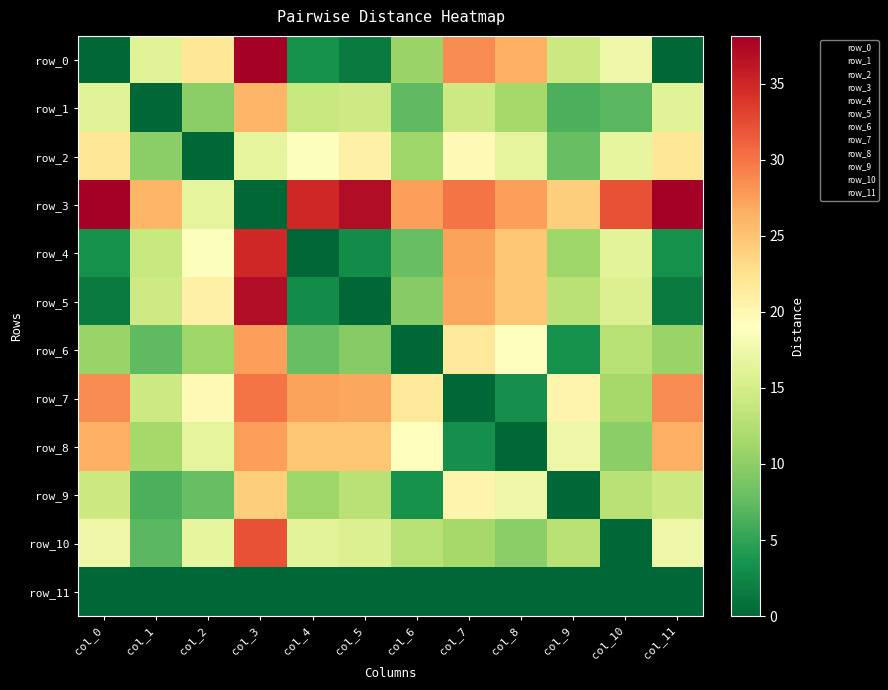

Reading left to right, extract all data points from this chart.

row_0: col_0=0.0	col_1=16.1	col_2=21.9	col_3=38.1	col_4=3.3	col_5=1.6	col_6=10.9	col_7=28.7	col_8=26.5	col_9=14.2	col_10=17.3	col_11=0.0
row_1: col_0=16.1	col_1=0.0	col_2=9.9	col_3=26.0	col_4=13.9	col_5=14.6	col_6=7.4	col_7=14.4	col_8=11.5	col_9=6.3	col_10=7.1	col_11=16.1
row_2: col_0=21.9	col_1=9.9	col_2=0.0	col_3=16.7	col_4=18.8	col_5=20.7	col_6=11.1	col_7=19.8	col_8=16.6	col_9=7.8	col_10=16.8	col_11=21.9
row_3: col_0=38.1	col_1=26.0	col_2=16.7	col_3=0.0	col_4=34.9	col_5=37.1	col_6=27.5	col_7=30.1	col_8=27.5	col_9=24.3	col_10=32.0	col_11=38.1
row_4: col_0=3.3	col_1=13.9	col_2=18.8	col_3=34.9	col_4=0.0	col_5=2.8	col_6=7.8	col_7=27.3	col_8=24.9	col_9=11.1	col_10=16.4	col_11=3.3
row_5: col_0=1.6	col_1=14.6	col_2=20.7	col_3=37.1	col_4=2.8	col_5=0.0	col_6=9.6	col_7=27.1	col_8=24.9	col_9=13.0	col_10=15.7	col_11=1.6
row_6: col_0=10.9	col_1=7.4	col_2=11.1	col_3=27.5	col_4=7.8	col_5=9.6	col_6=0.0	col_7=21.8	col_8=19.0	col_9=3.3	col_10=12.8	col_11=10.9
row_7: col_0=28.7	col_1=14.4	col_2=19.8	col_3=30.1	col_4=27.3	col_5=27.1	col_6=21.8	col_7=0.0	col_8=3.2	col_9=20.4	col_10=11.5	col_11=28.7
row_8: col_0=26.5	col_1=11.5	col_2=16.6	col_3=27.5	col_4=24.9	col_5=24.9	col_6=19.0	col_7=3.2	col_8=0.0	col_9=17.4	col_10=10.0	col_11=26.5
row_9: col_0=14.2	col_1=6.3	col_2=7.8	col_3=24.3	col_4=11.1	col_5=13.0	col_6=3.3	col_7=20.4	col_8=17.4	col_9=0.0	col_10=12.9	col_11=14.2
row_10: col_0=17.3	col_1=7.1	col_2=16.8	col_3=32.0	col_4=16.4	col_5=15.7	col_6=12.8	col_7=11.5	col_8=10.0	col_9=12.9	col_10=0.0	col_11=17.3
row_11: col_0=0.0	col_1=0.0	col_2=0.0	col_3=0.0	col_4=0.0	col_5=0.0	col_6=0.0	col_7=0.0	col_8=0.0	col_9=0.0	col_10=0.0	col_11=0.0